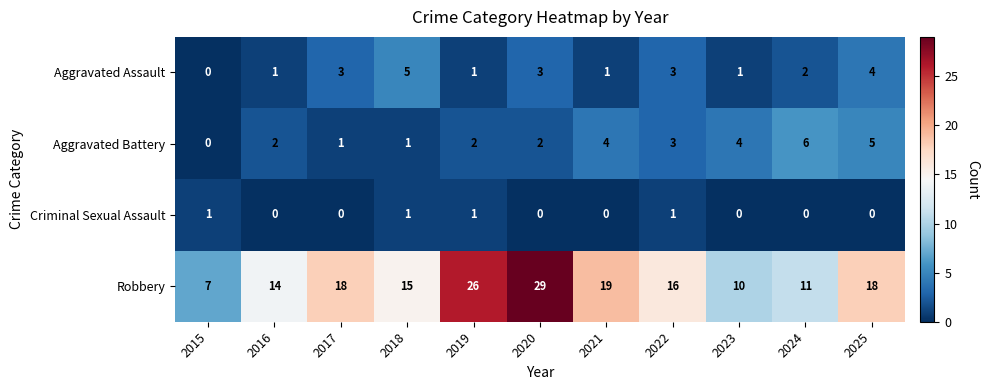

How many positive values does the Criminal Sexual Assault series have?

4